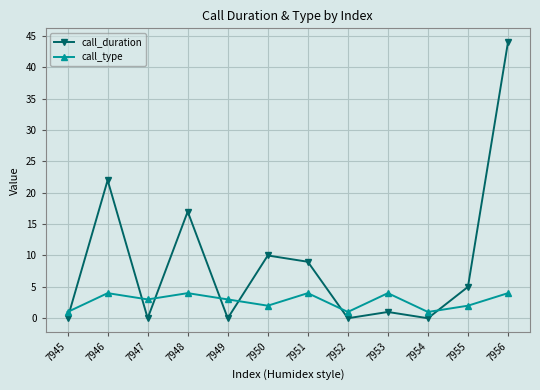

How many distinct data groups are displayed?

2